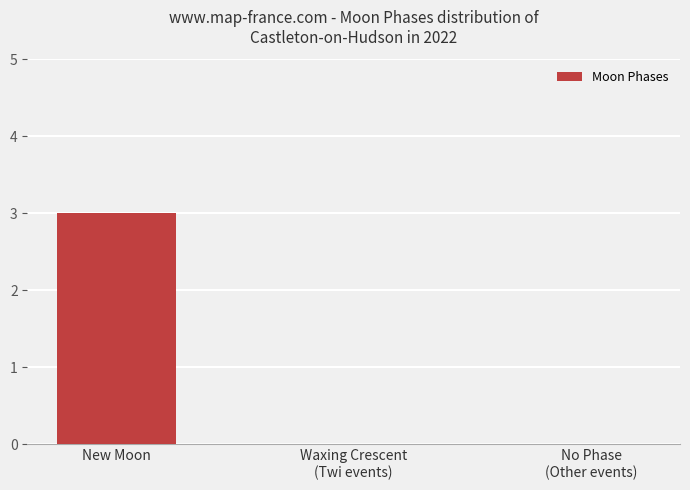

What is the change in value from New Moon to Waxing Crescent
(Twi events)?

-3